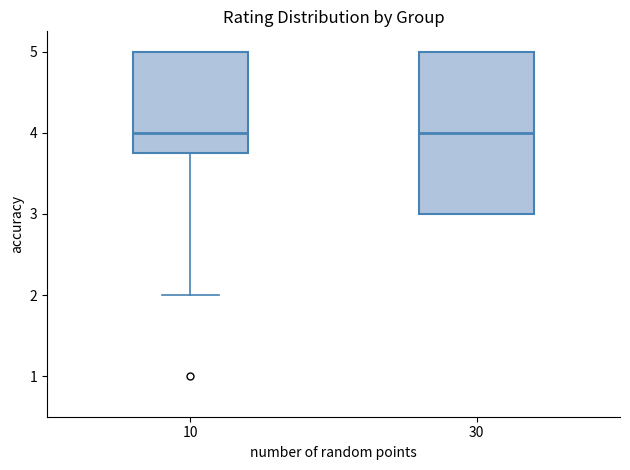

Reading left to right, read every box against the y-axis: the position of its median line, the range the box covers, and the ends of its whiskers. The values are not printed on the chart, so give them approximately, as read against the axis.

10: median 4.0, box 3.8 to 5.0, whiskers 2.0 to 5.0
30: median 4.0, box 3.0 to 5.0, whiskers 3.0 to 5.0